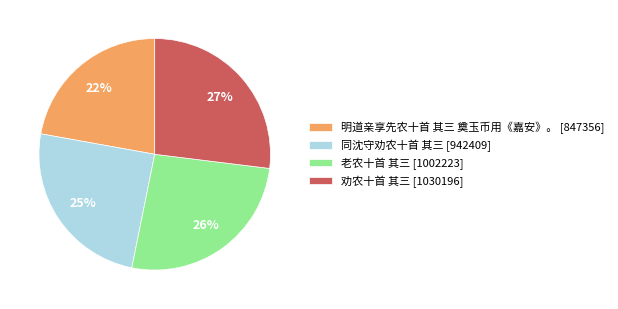

The 明道亲享先农十首 其三 奠玉币用《嘉安》。 slice represents 16% of the pie. True or false?

False